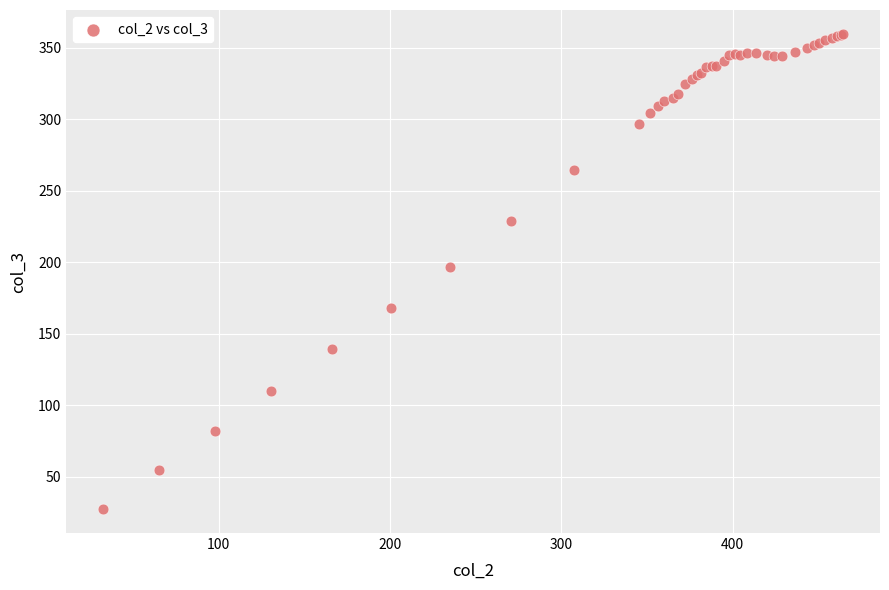

What Y value in the scatter plot is closest to 193?

196.8